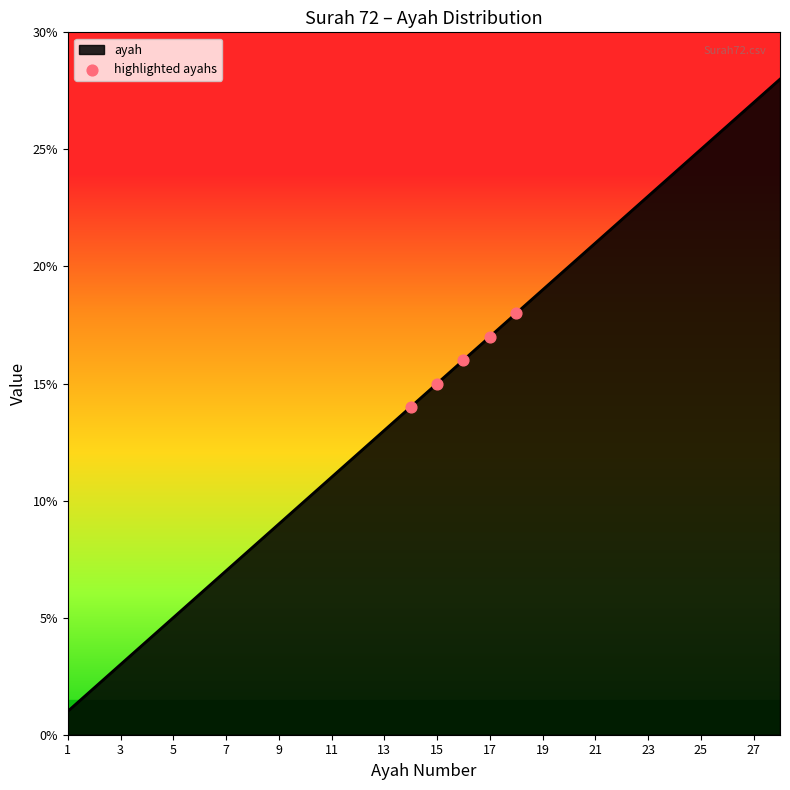

What is the greatest value displayed?

28